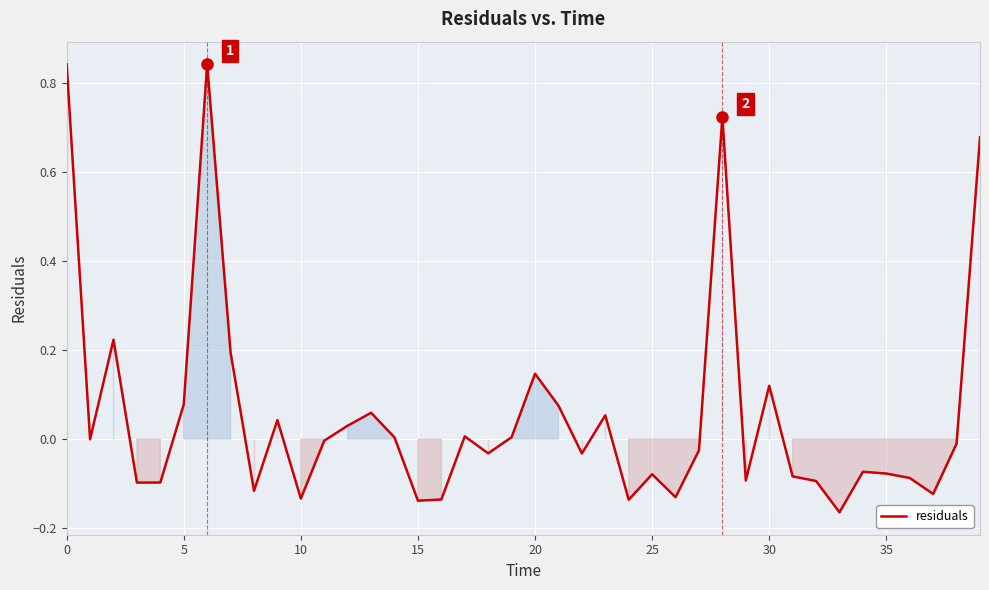

What is the difference between the maximum and minimum values?

1.0